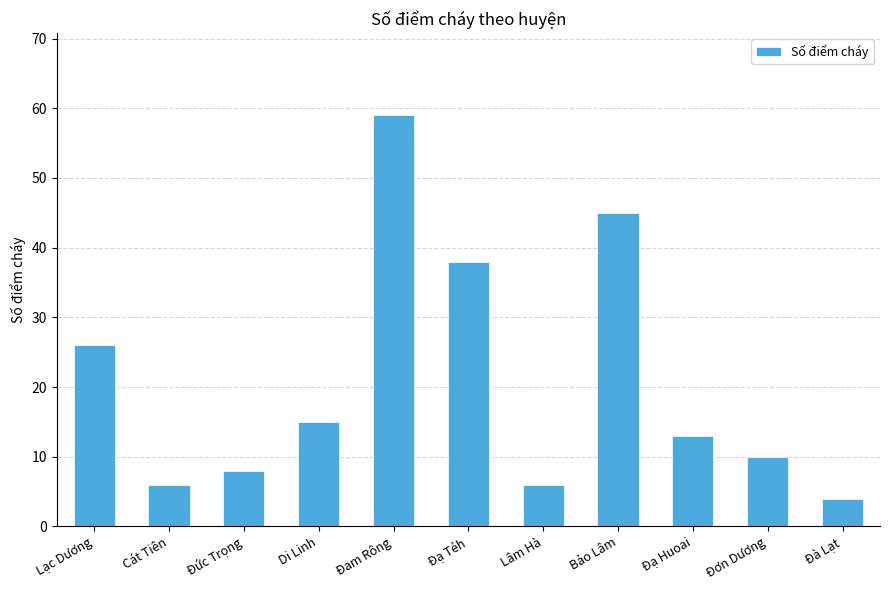

Between Bảo Lâm and Đà Lạt, which is larger?

Bảo Lâm